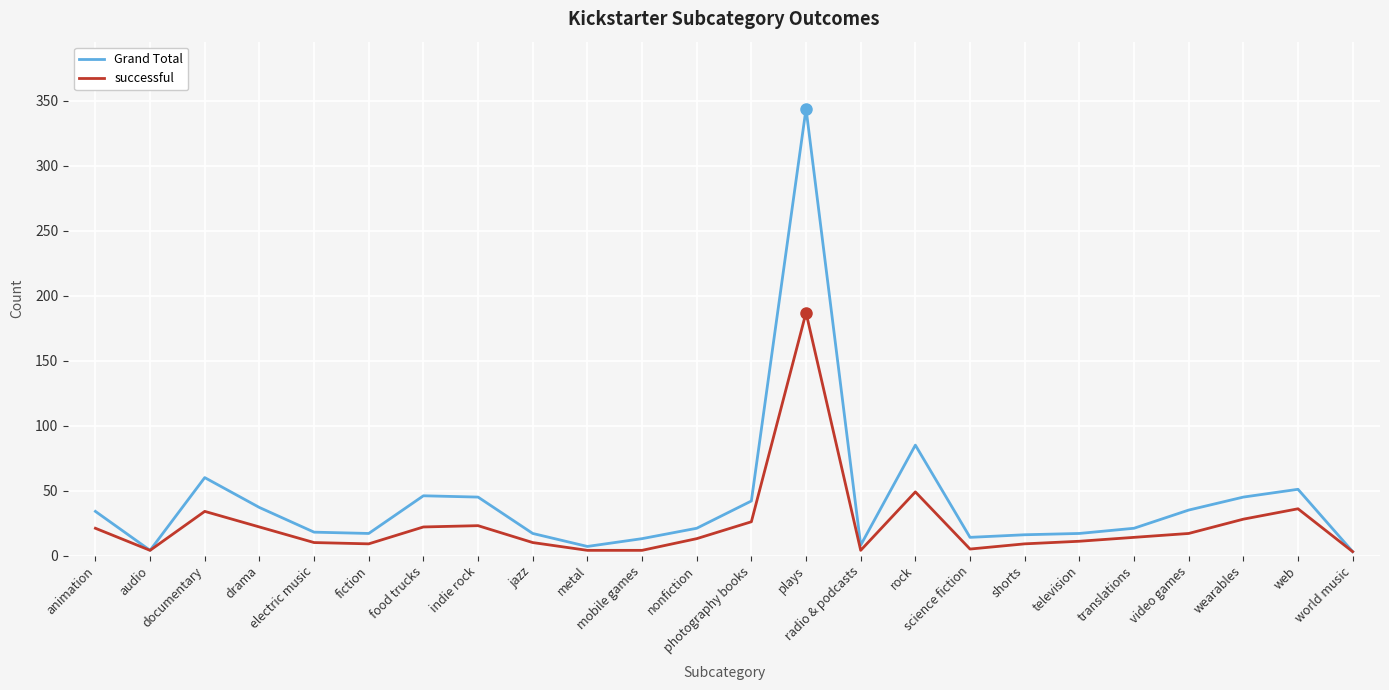

Rank the series by their maximum value, from highest to lowest.

Grand Total, successful